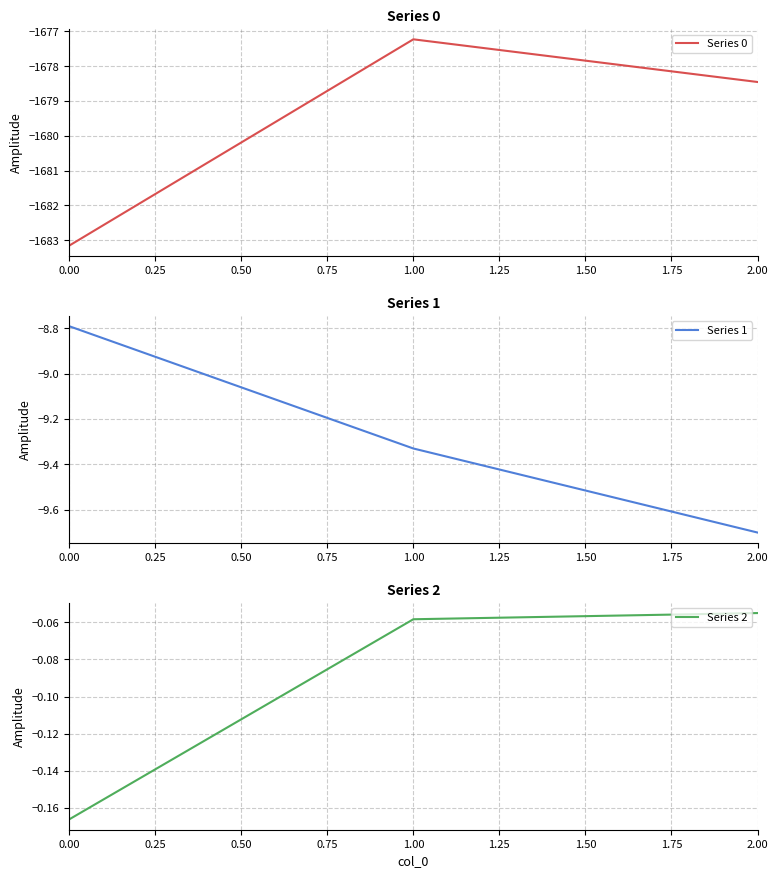

How many lines are shown in the chart?

3